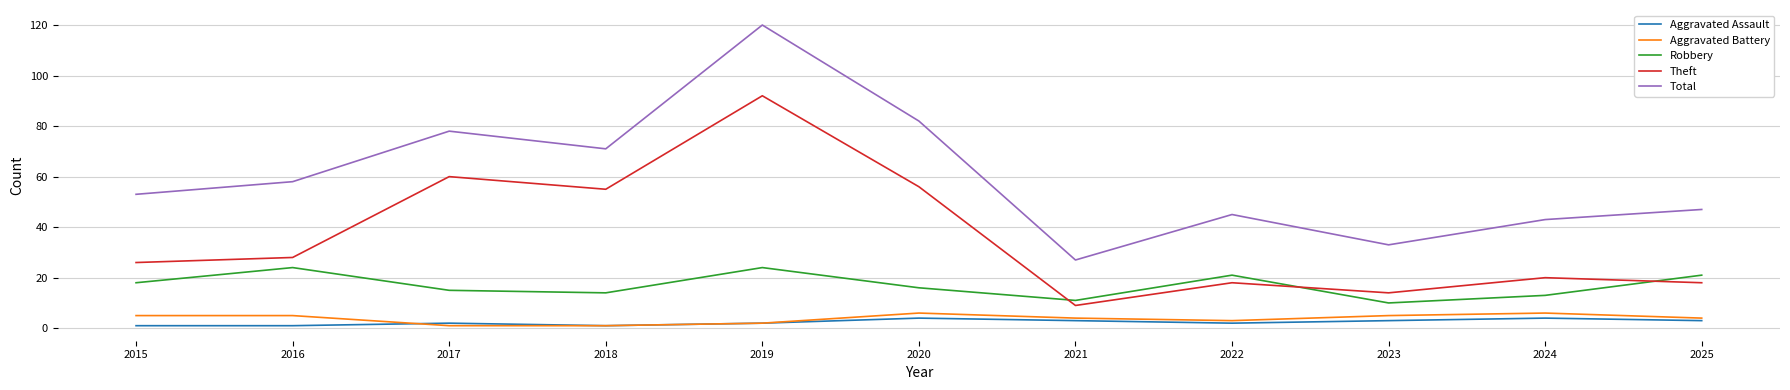

True or false: Aggravated Assault and Theft intersect in this chart.

False